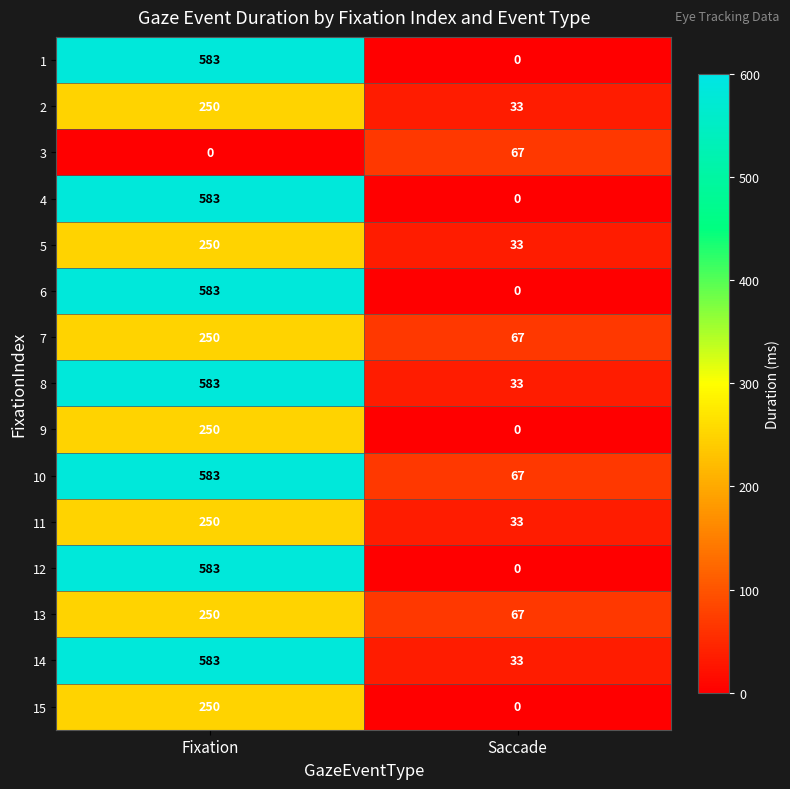

Is it true that 1 equals -196 at Saccade?

False